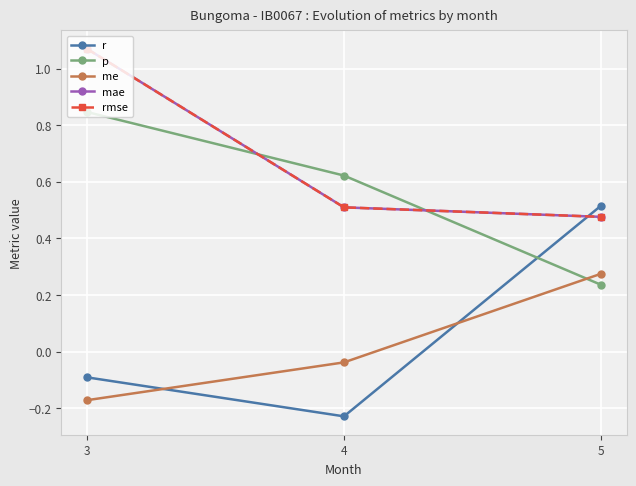

Between 5 and 3, which is larger?

5